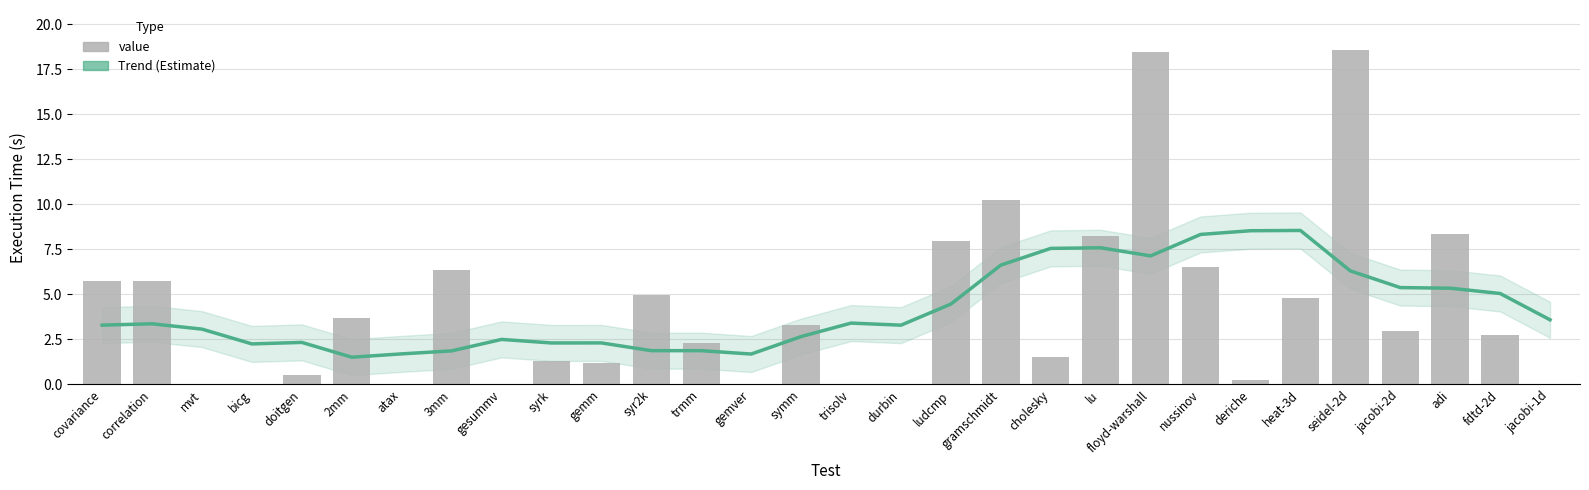

Is it true that Trend (Estimate) equals 7.2 at ludcmp?

False